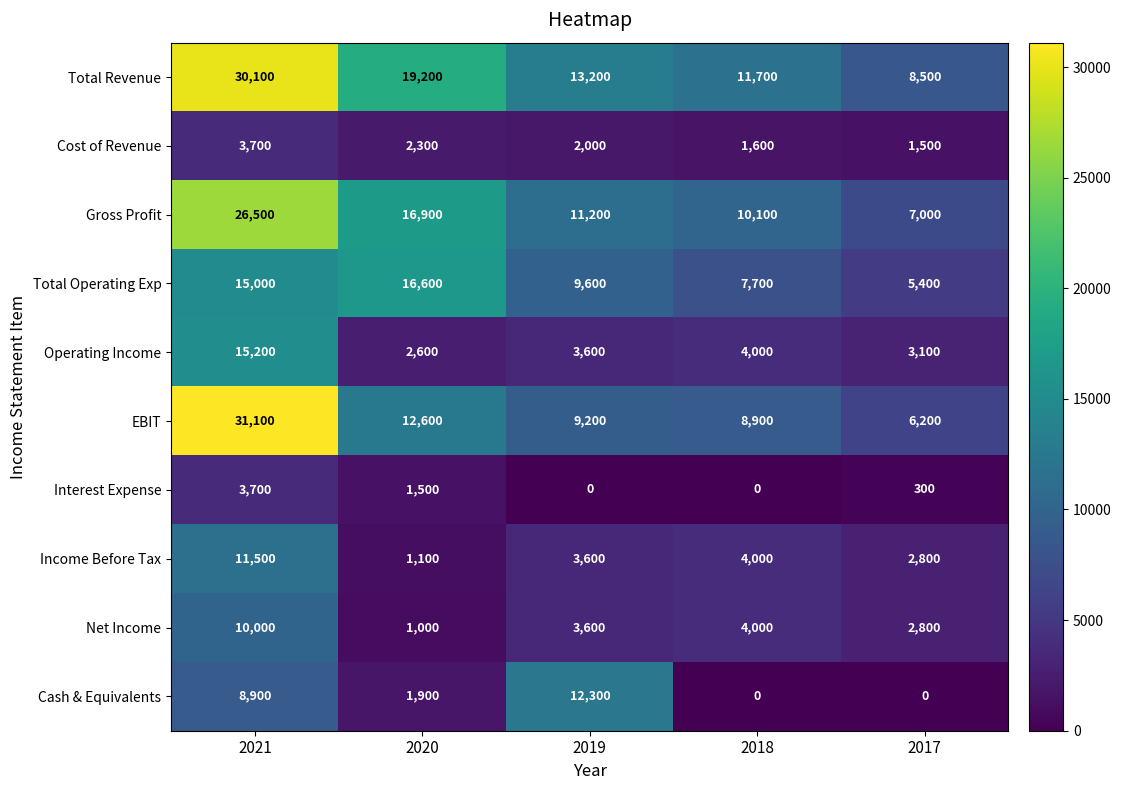

Where is Operating Income nearest to the value 8900?

2018